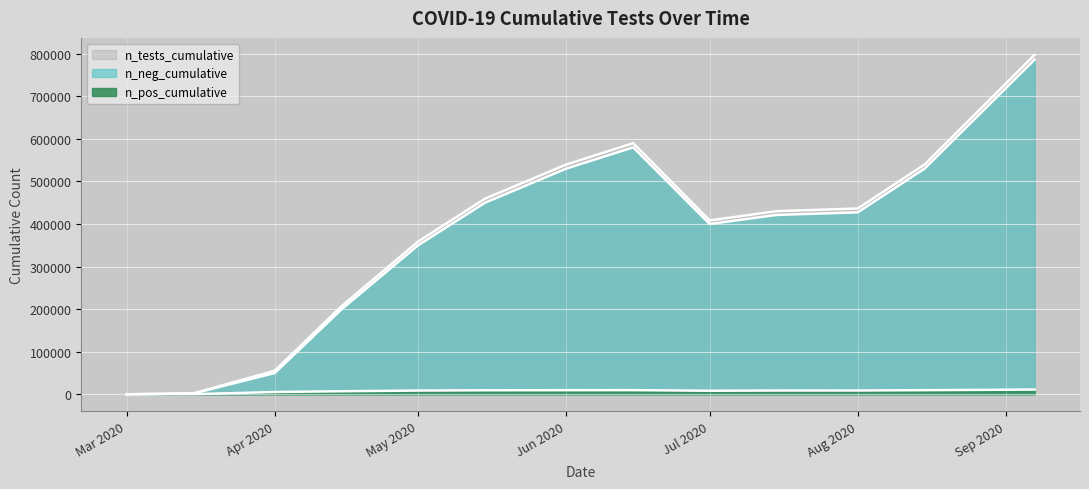

True or false: n_tests_cumulative and n_neg_cumulative intersect in this chart.

False